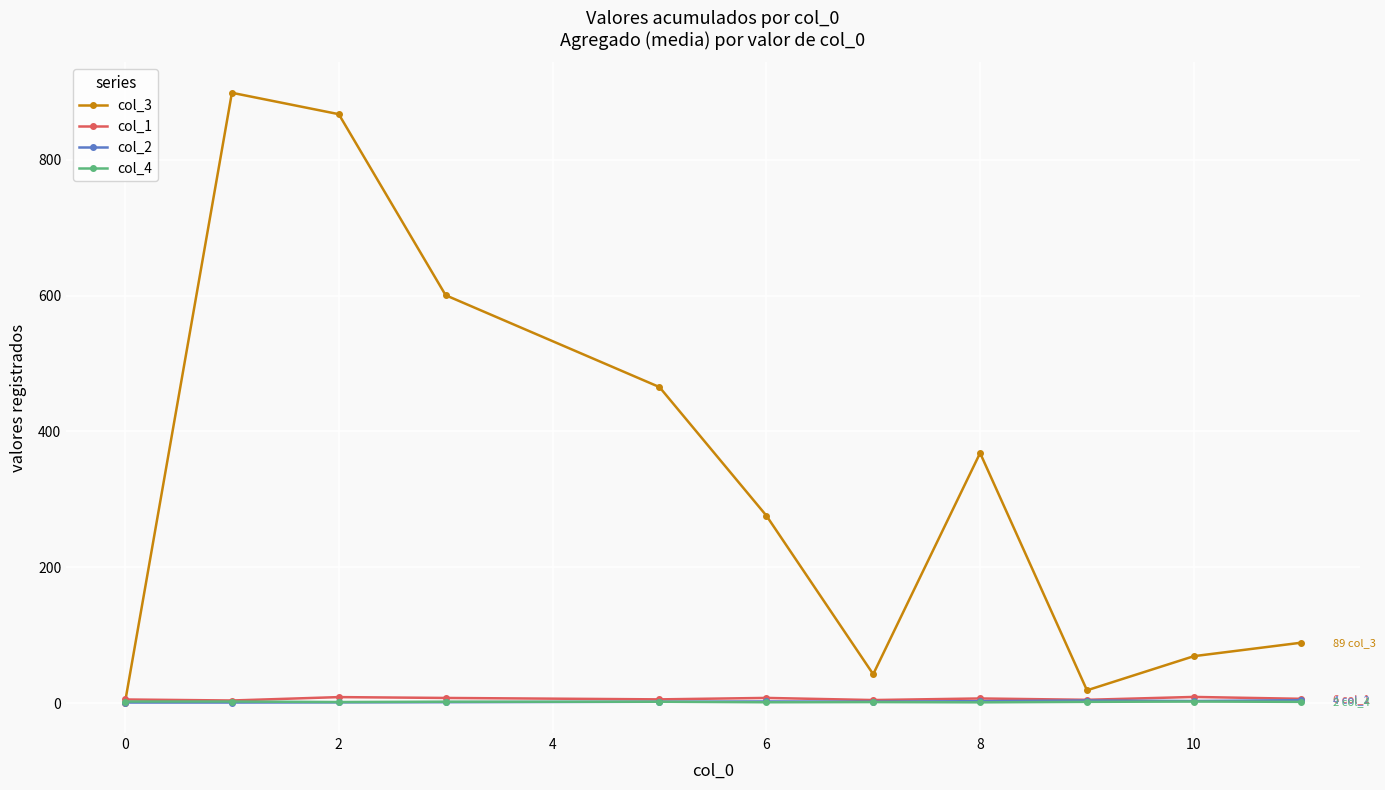

Which series has the largest total across all categories?

col_3